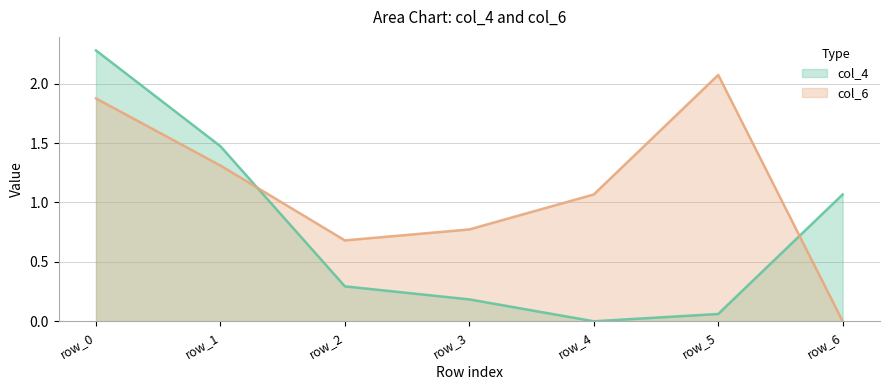

What is the sum of all col_6 values?

7.8